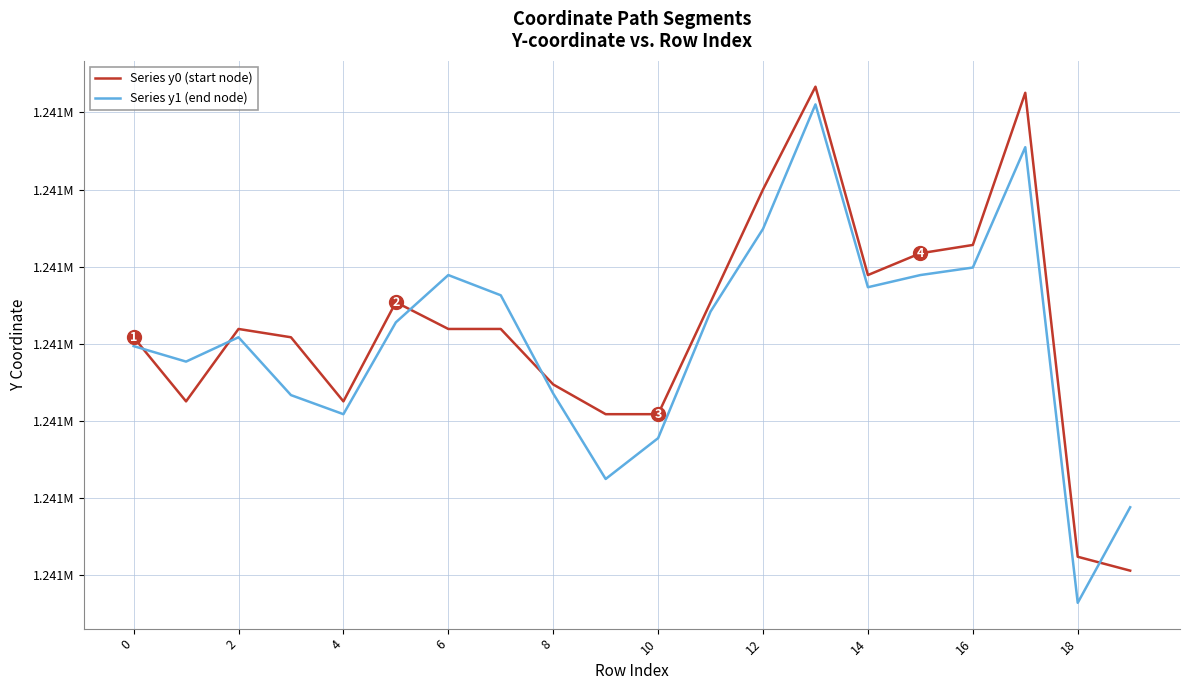

Is this an area chart (filled region under the line)?

No